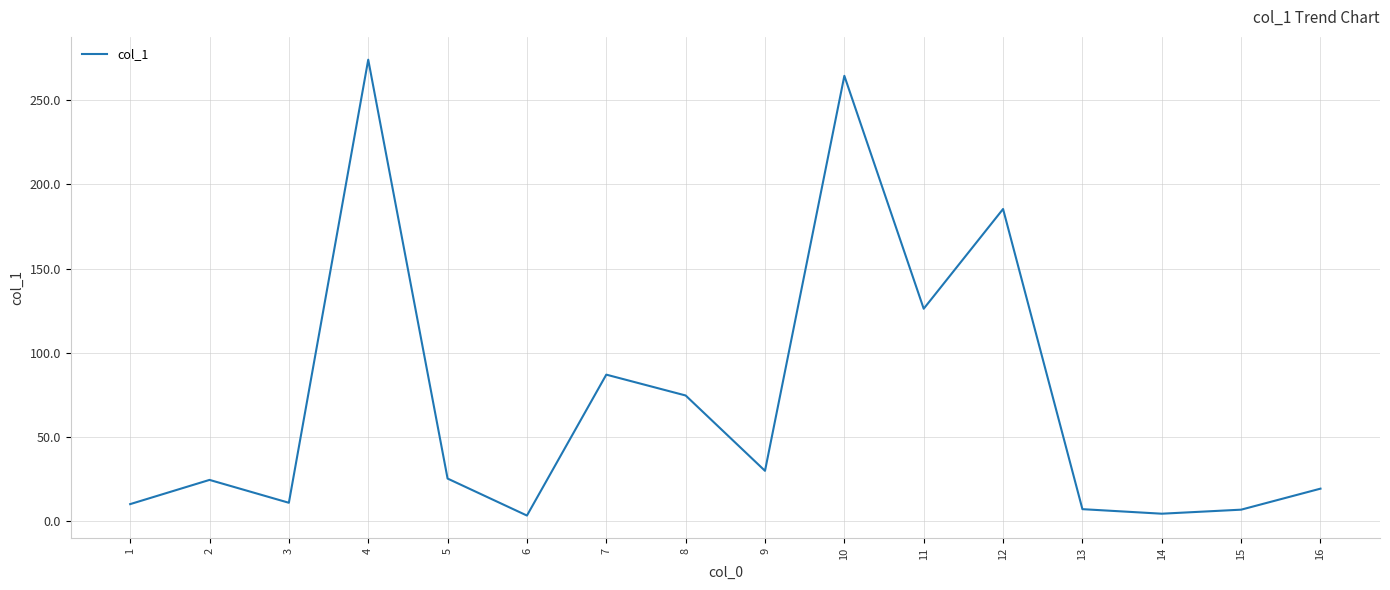

How many series are shown in this chart?

1